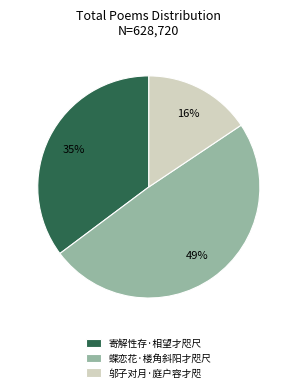

Is 寄解性存·相望才咫尺 the majority of the pie?

No